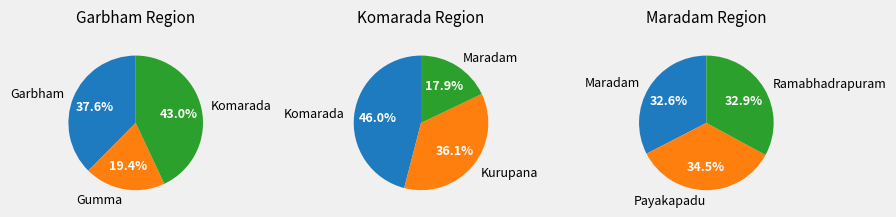

How many segments does this pie chart have?

7